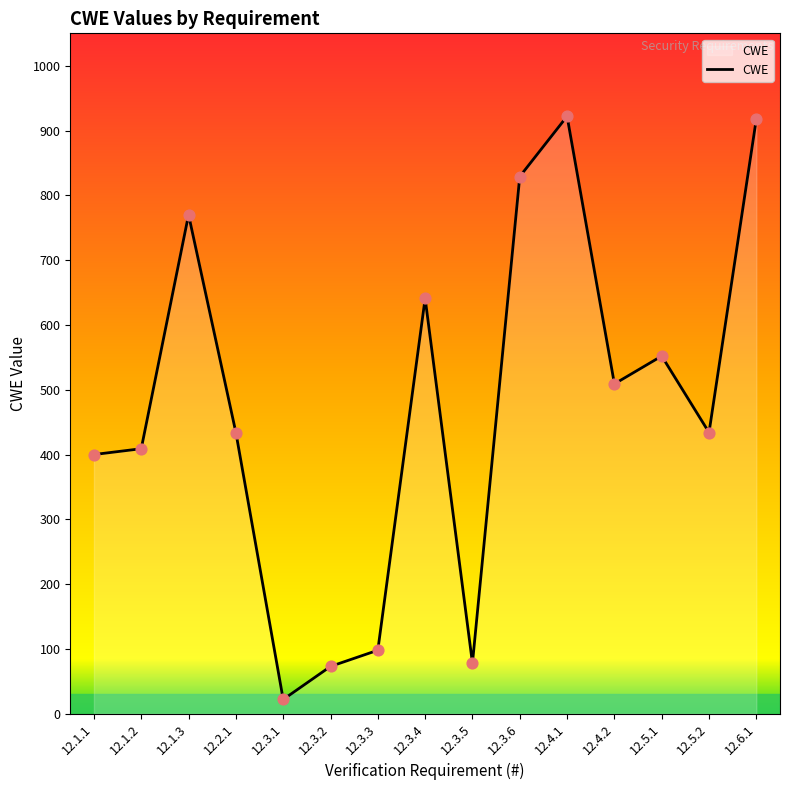

What is the change in value from 12.2.1 to 12.3.1?

-412